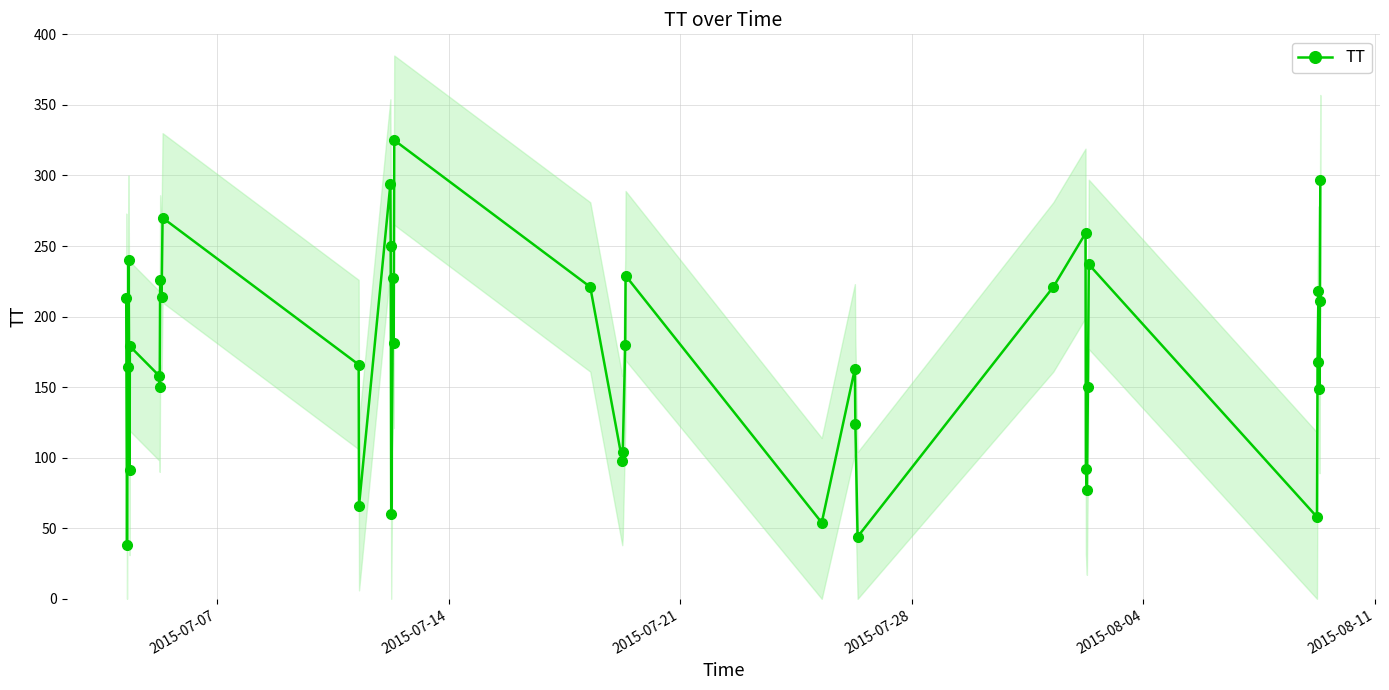

In TT, how many points are higher than both neighbors (excluding endpoints)?

12